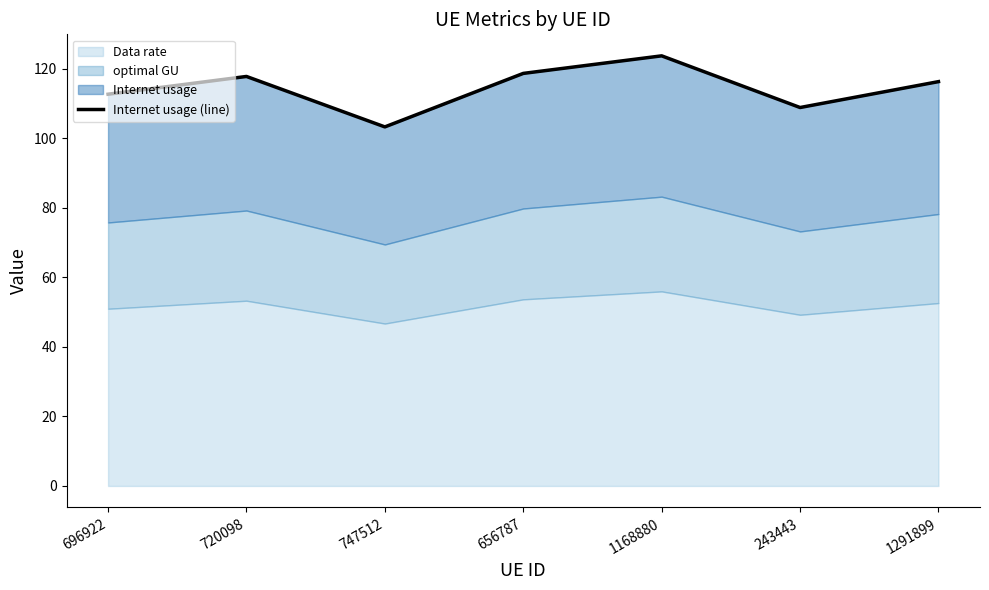

True or false: there are more than 1 points higher than both neighbors.

True